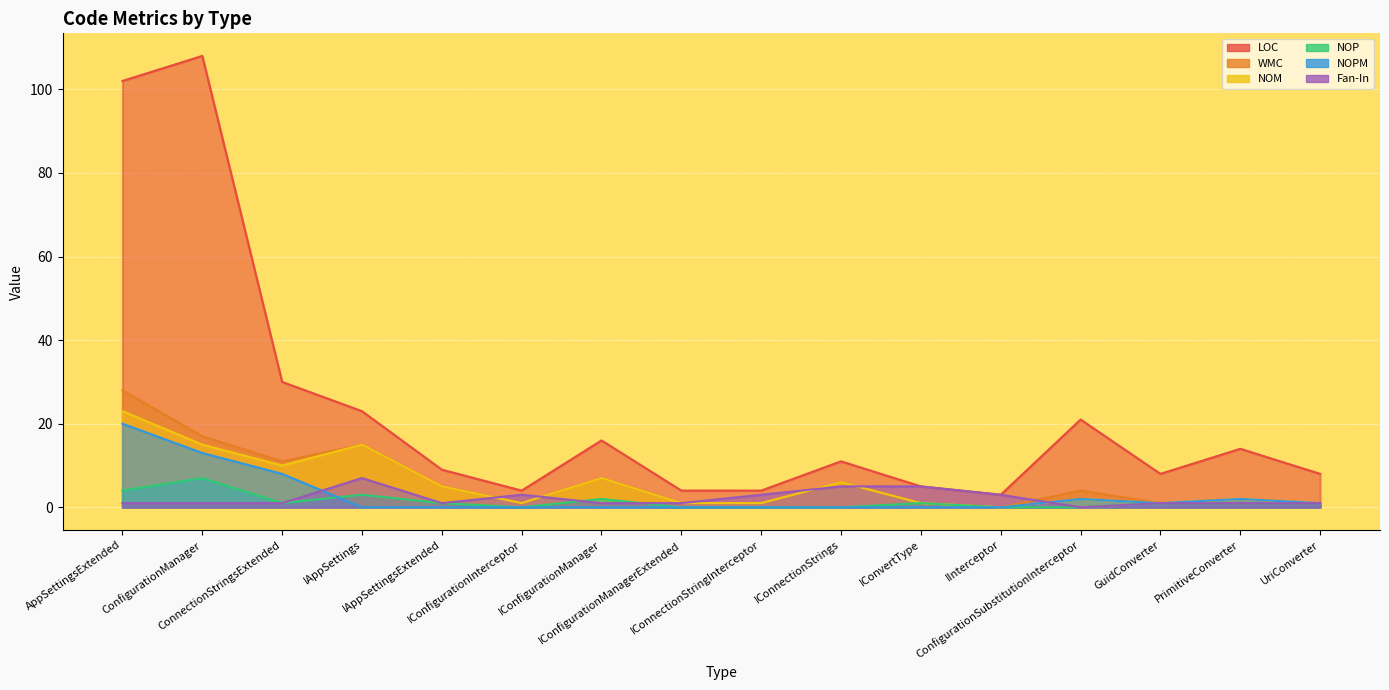

Where do NOPM and NOP first cross each other?

ConnectionStringsExtended and IAppSettings